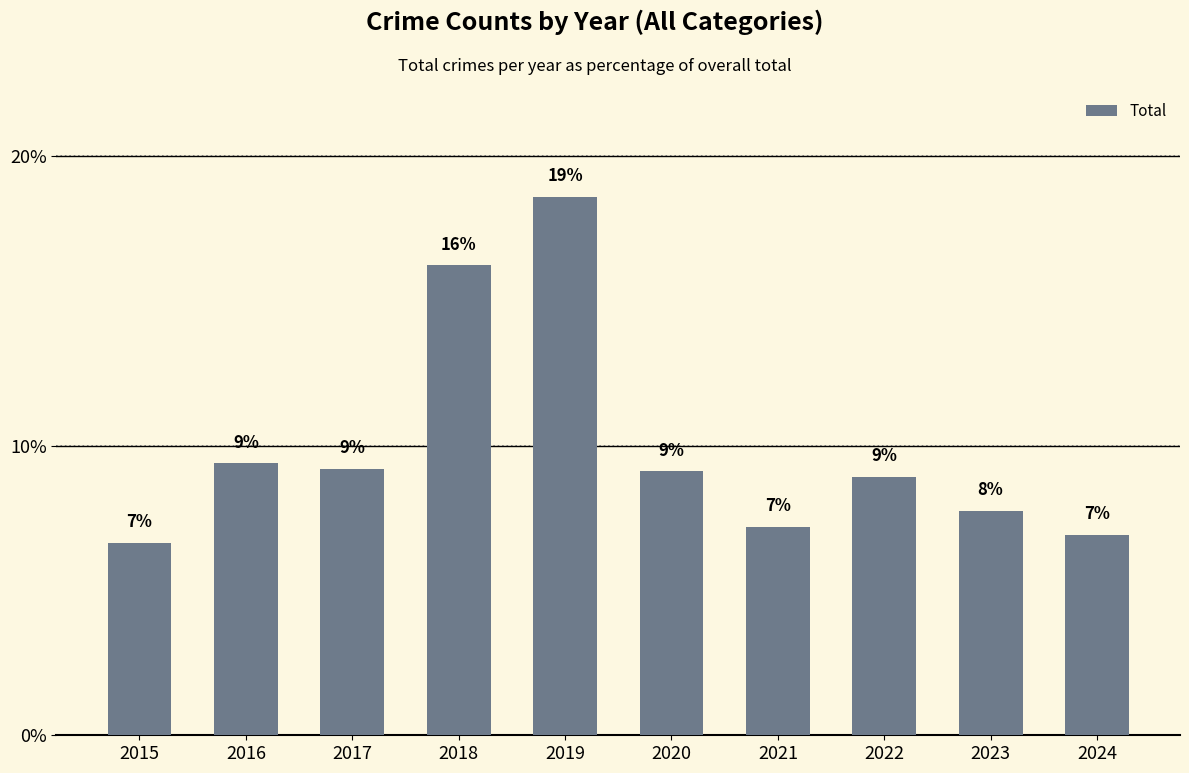

Does the chart contain any negative values?

No